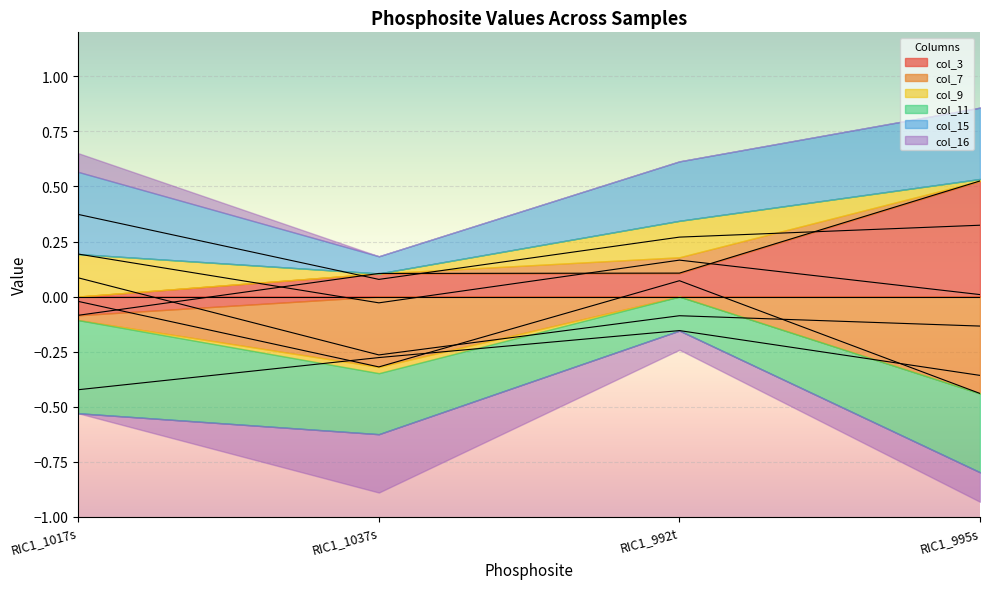

True or false: col_7 and col_16 cross at least once.

True